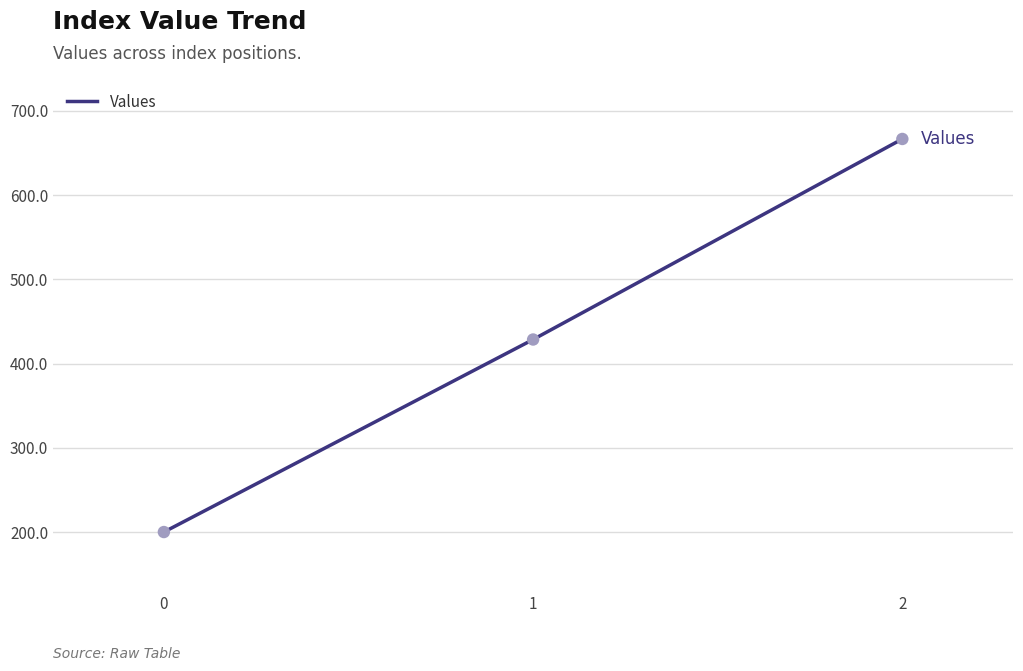

Between 0 and 2, which is larger?

2